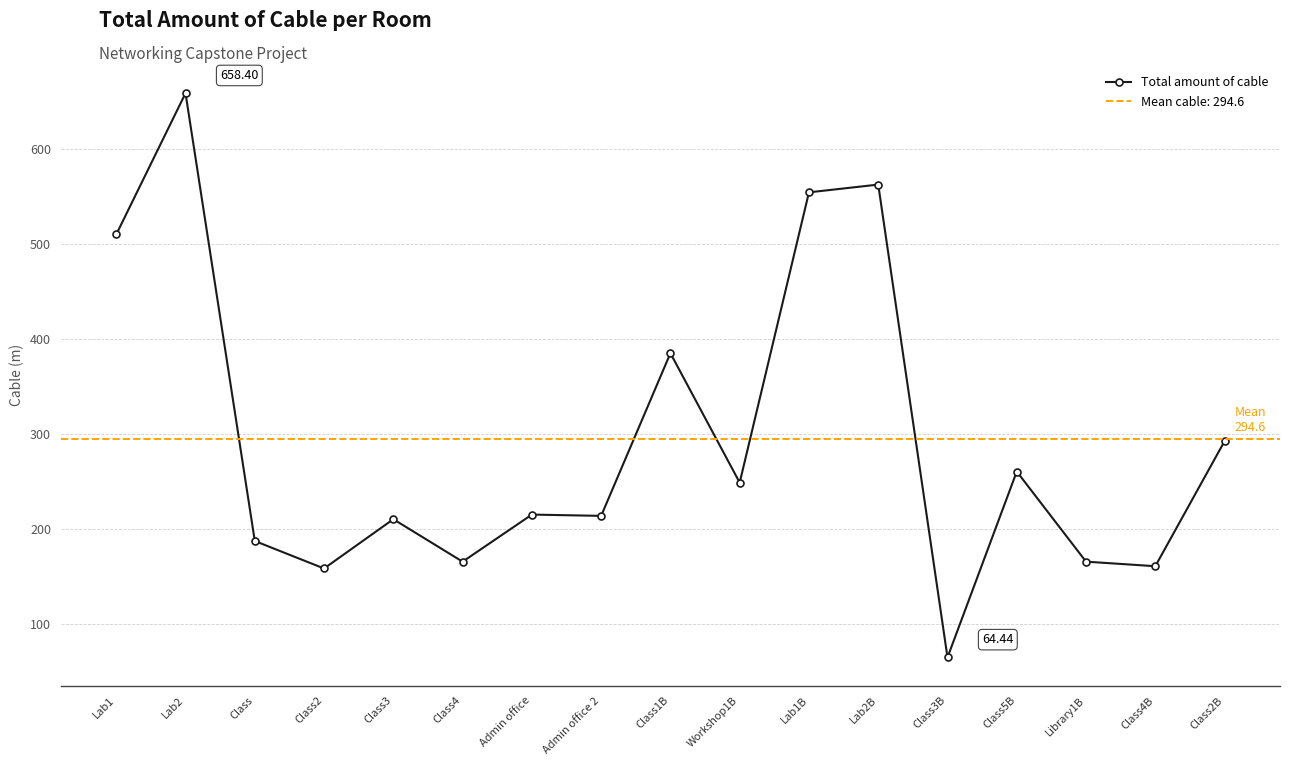

What is the approximate value at Lab1?

509.7